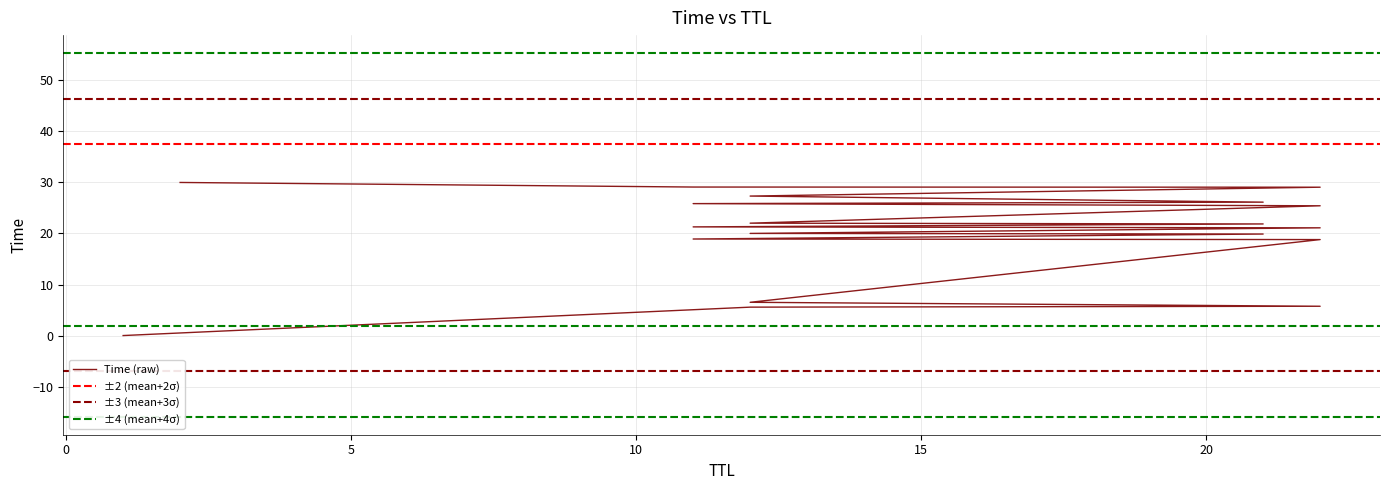

How many values exceed 21?

11